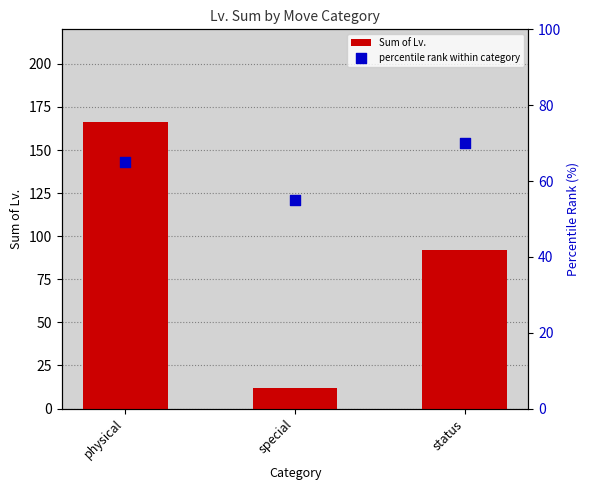

At which category is the sum across all series the highest?

physical